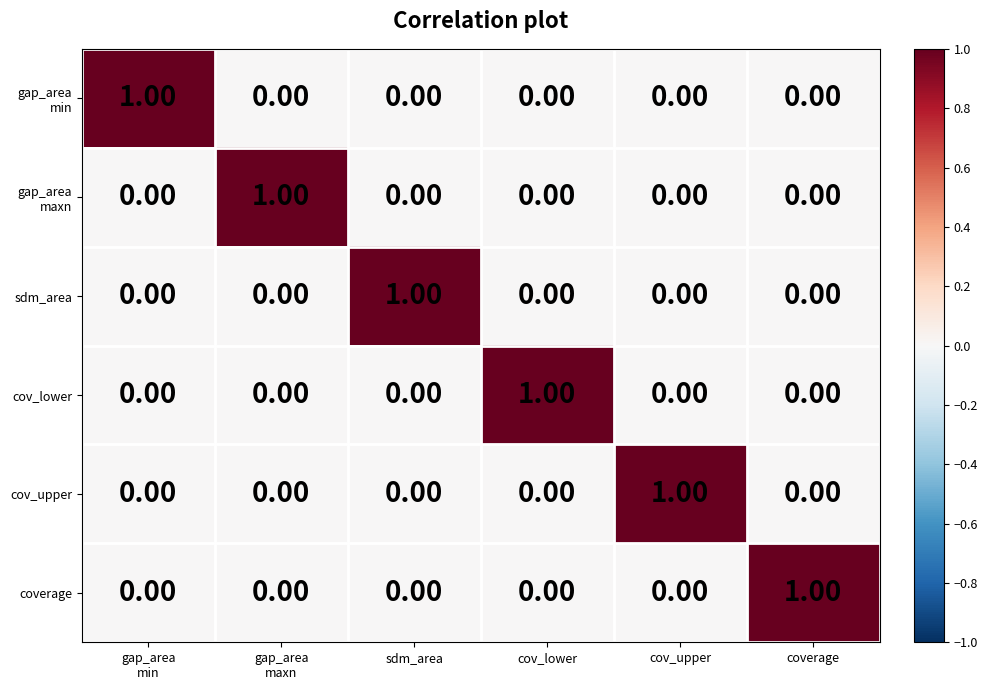

Is the value of cov_upper at cov_upper greater than the value of sdm_area at cov_upper?

Yes